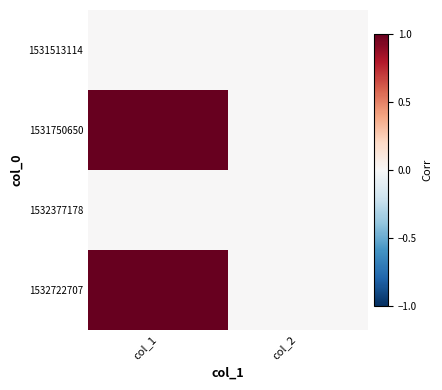

How many categories are shown in the chart?

2